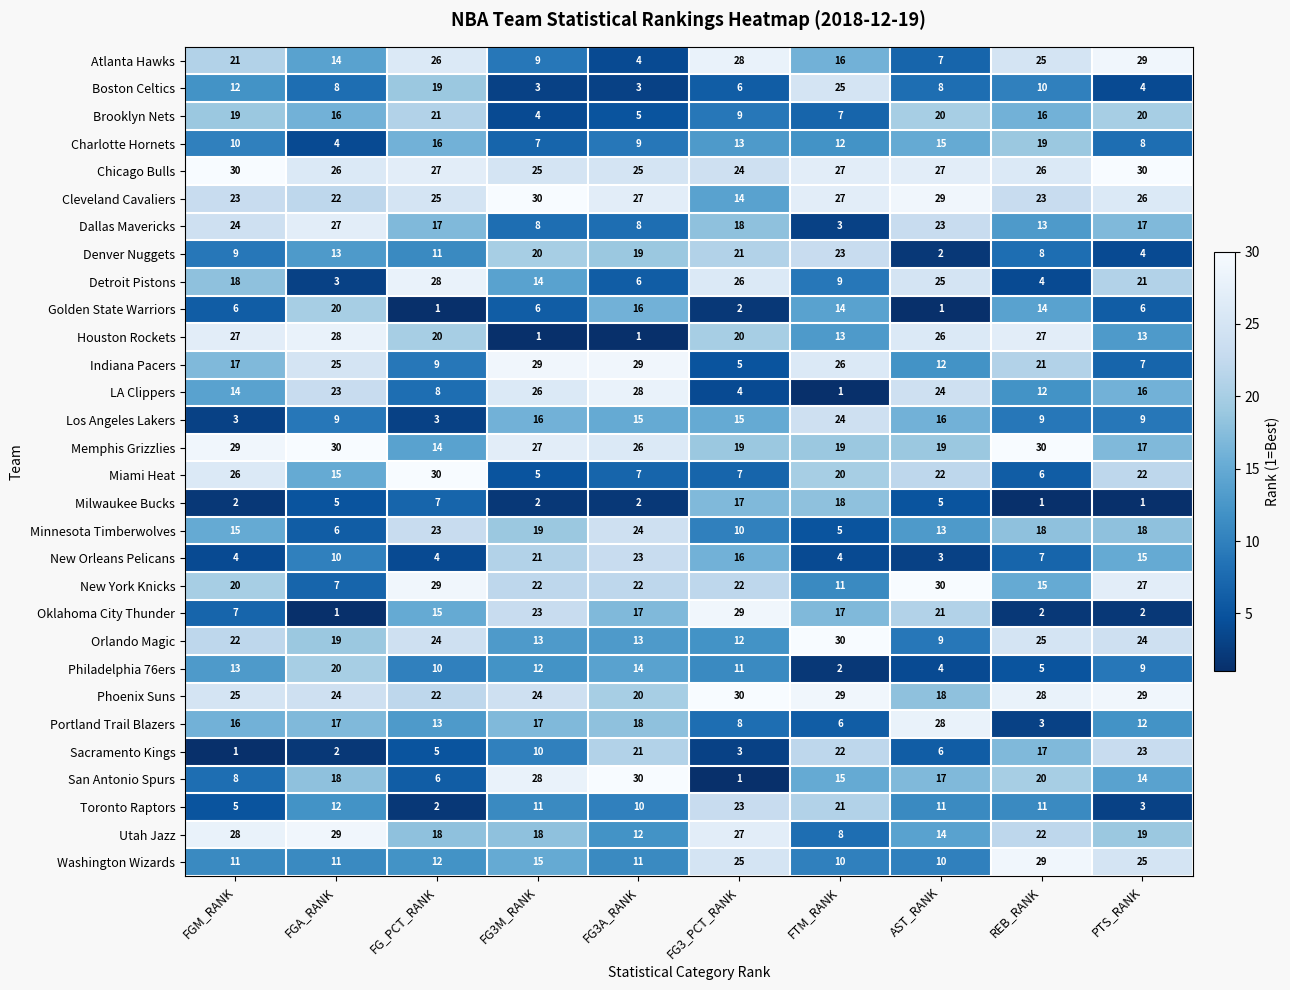

What is the maximum value for Detroit Pistons?

28